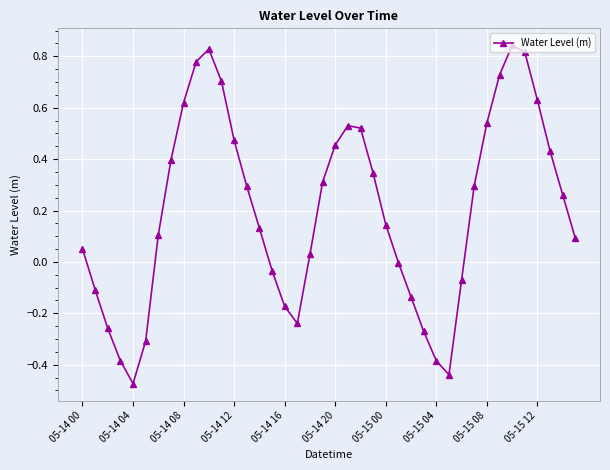

How many points are lower than both their immediate neighbors (excluding endpoints)?

3